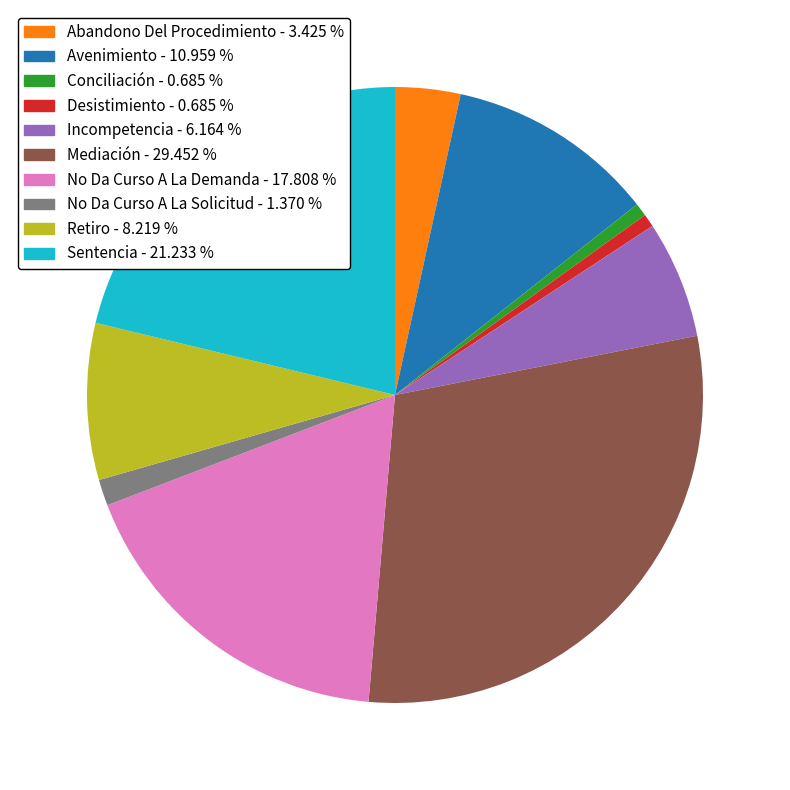

Do No Da Curso A La Demanda - 17.808 % and Desistimiento - 0.685 % together represent more than half of the pie?

No